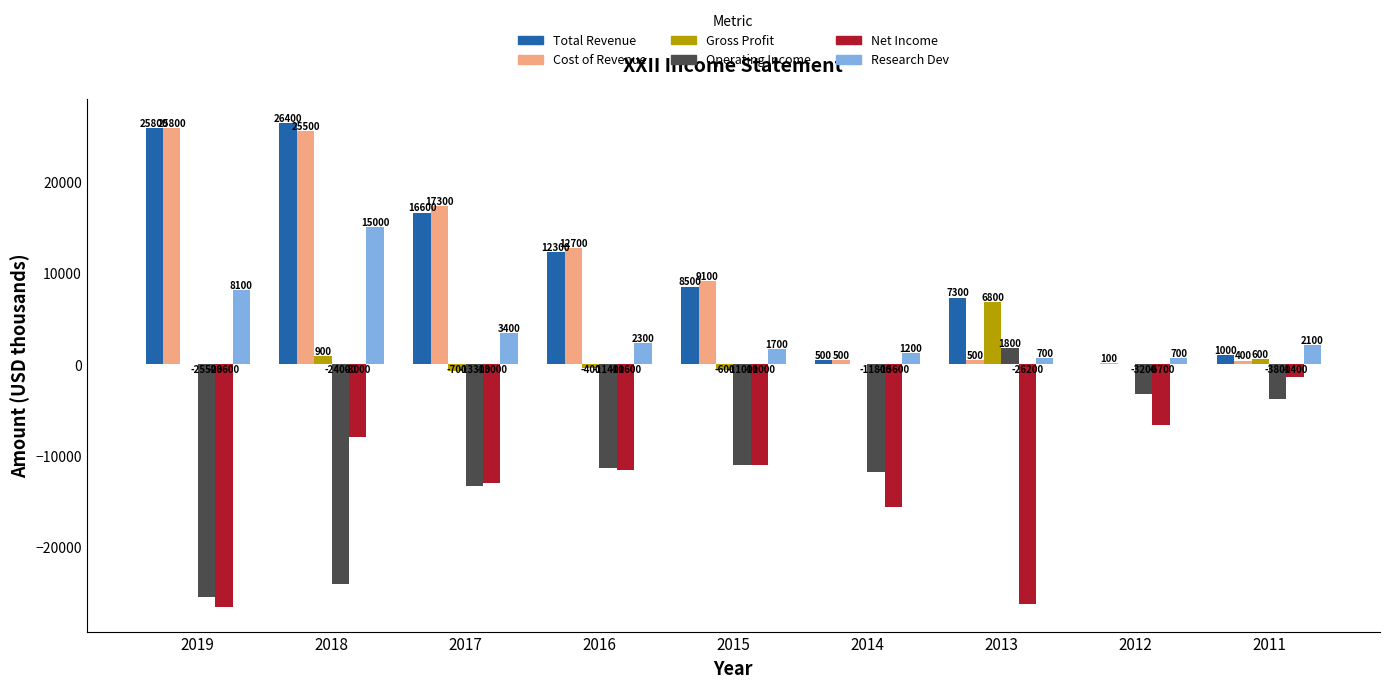

What is the difference between the Operating Income values at 2018 and 2011?

20200